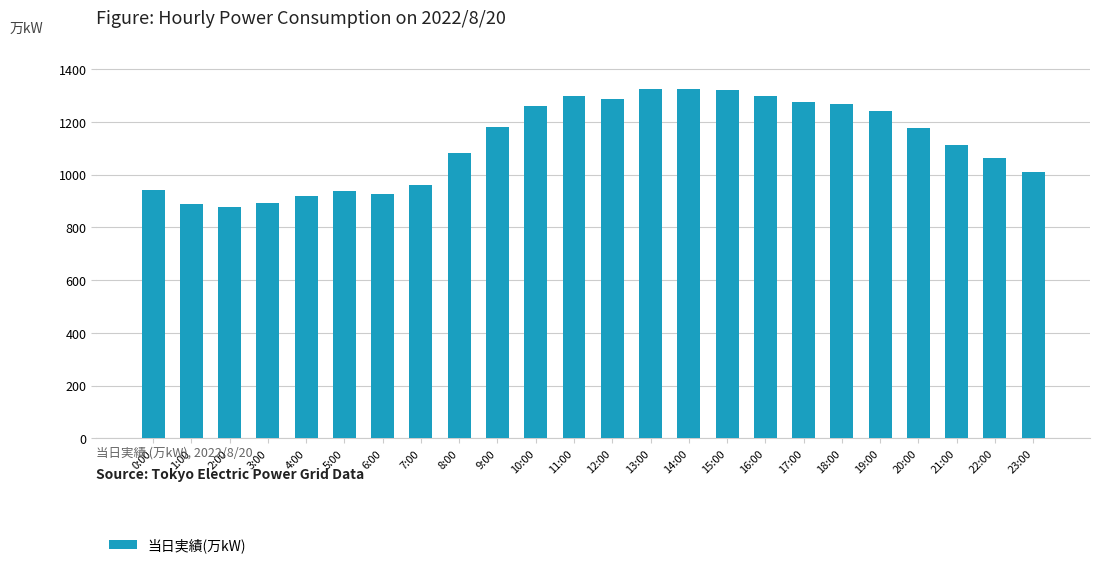

Are the bars grouped side by side (vs. stacked)?

No